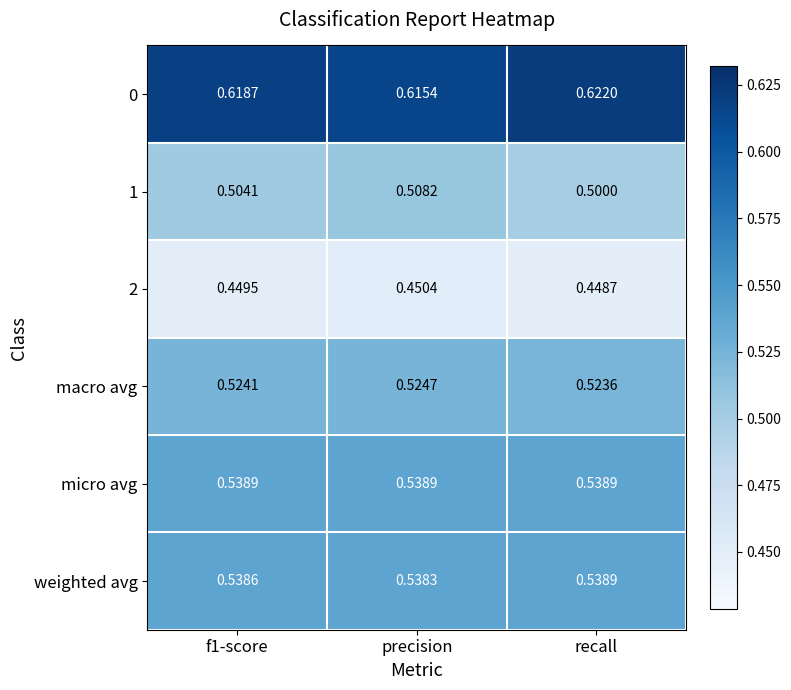

Is the value of macro avg at recall greater than the value of 0 at recall?

No